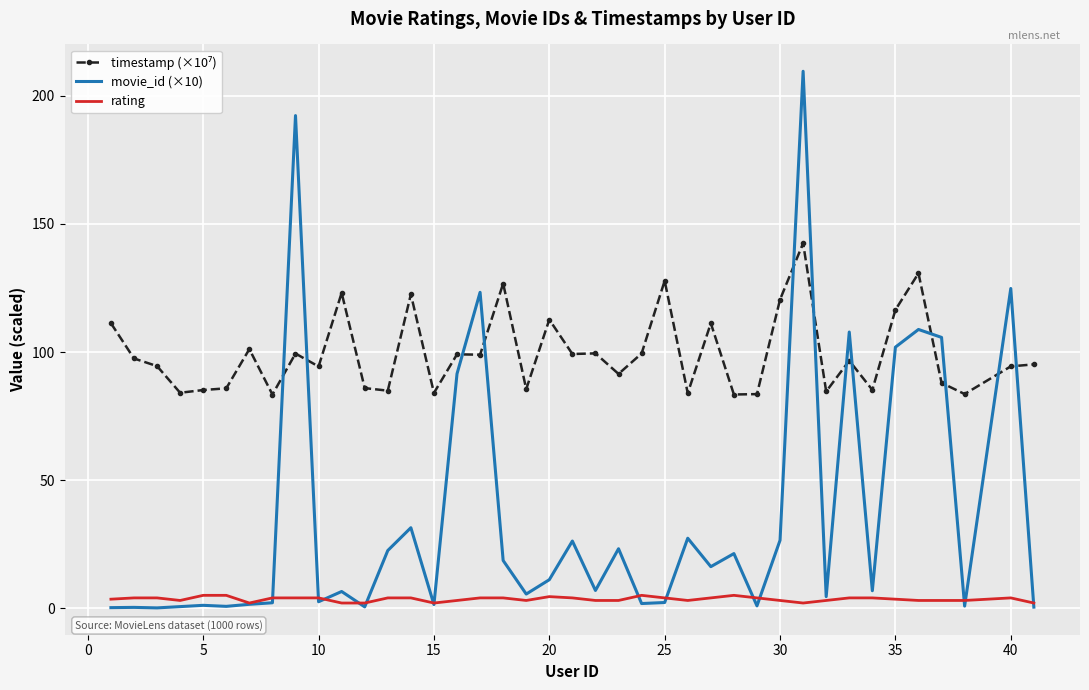

What is the greatest value displayed?

209.6